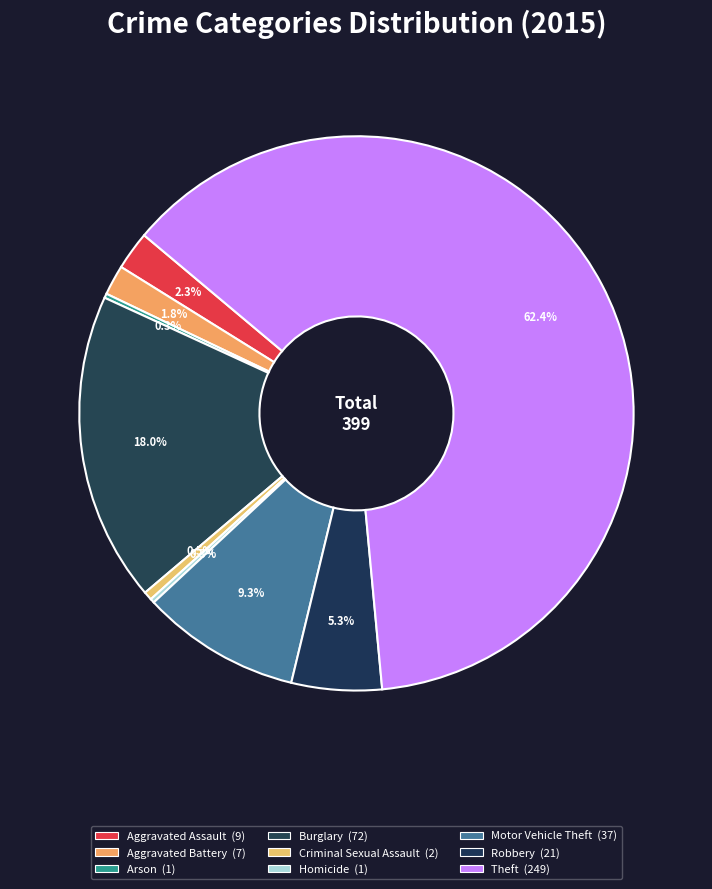

Does any single category account for the majority?

Yes